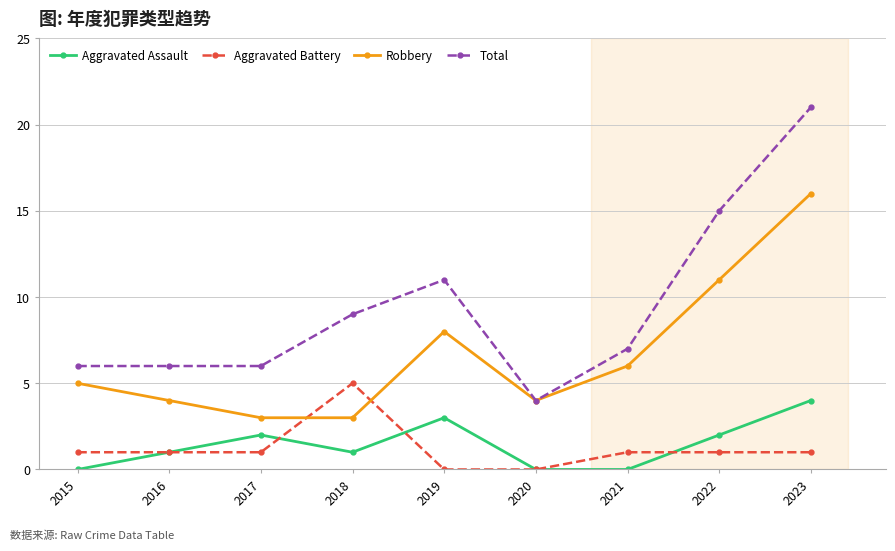

In Aggravated Assault, how many points are higher than both neighbors (excluding endpoints)?

2